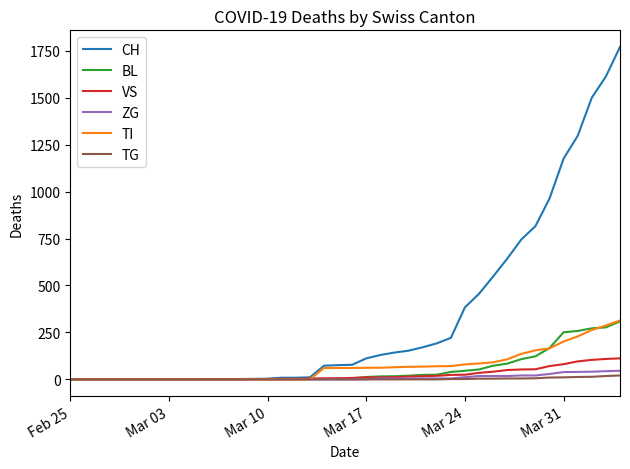

What is the highest value of the BL series?

309